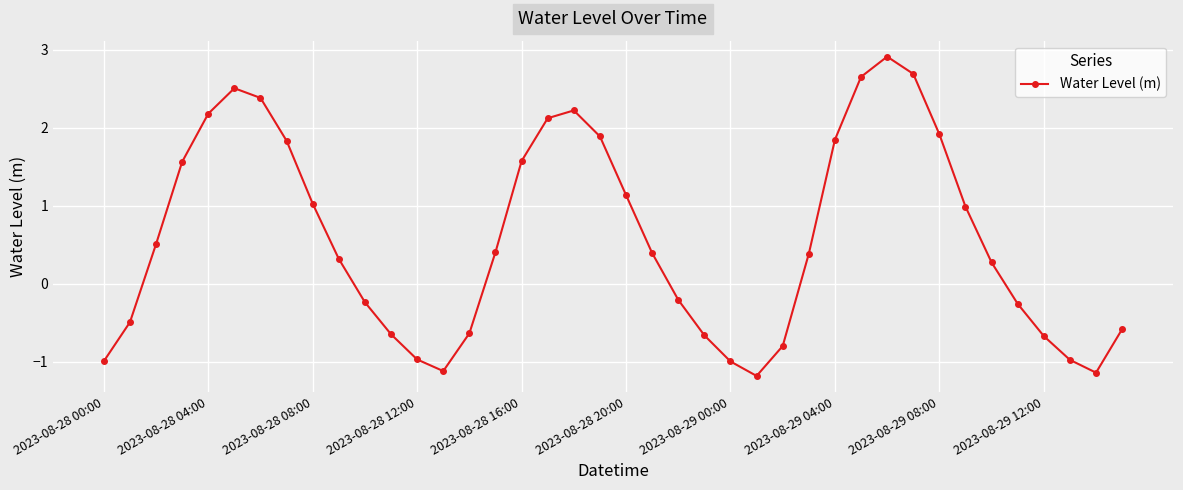

What is the value of the 13th point from the left?

-1.0